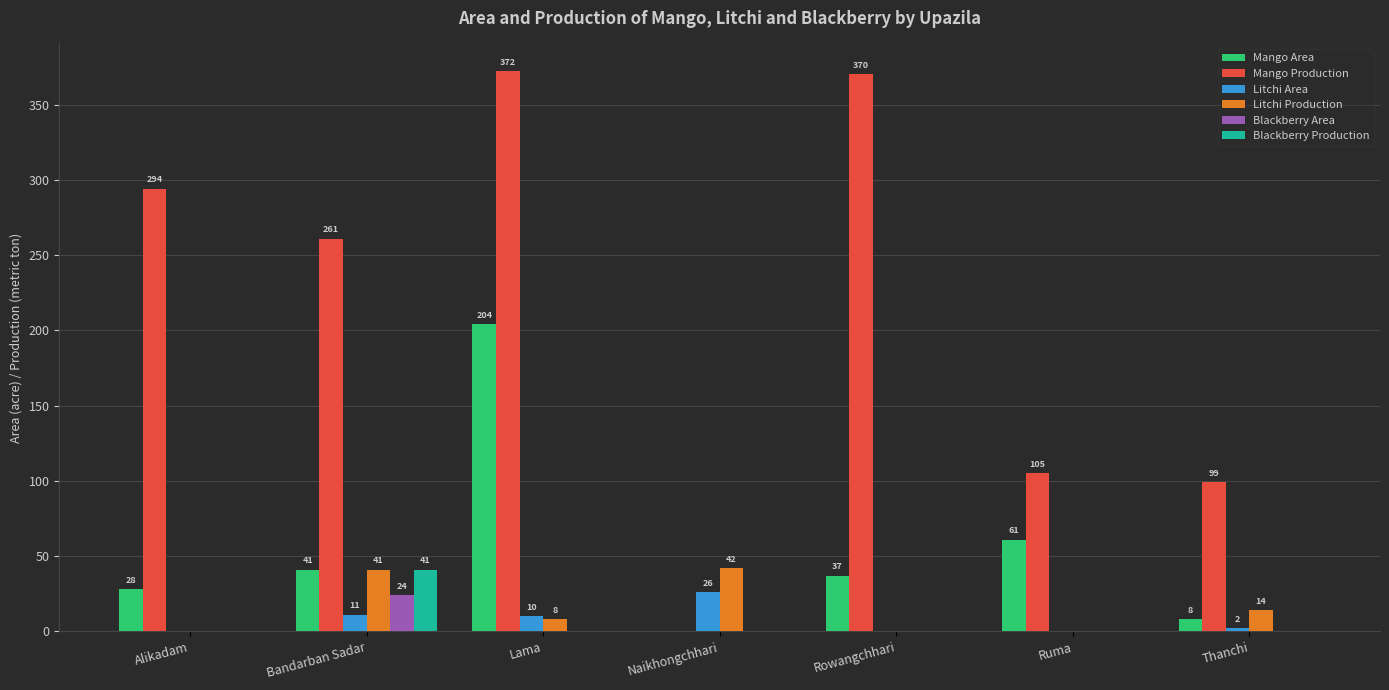

What is the highest value of the Mango Production series?

372